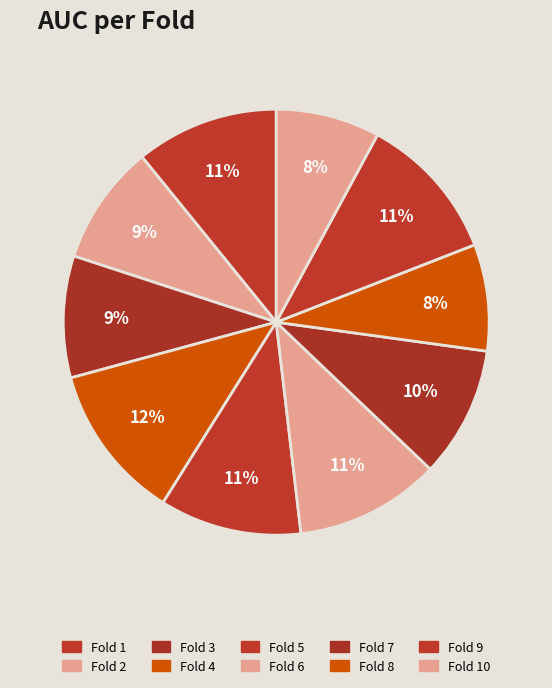

Is it true that Fold 2 is 9% of the pie?

True